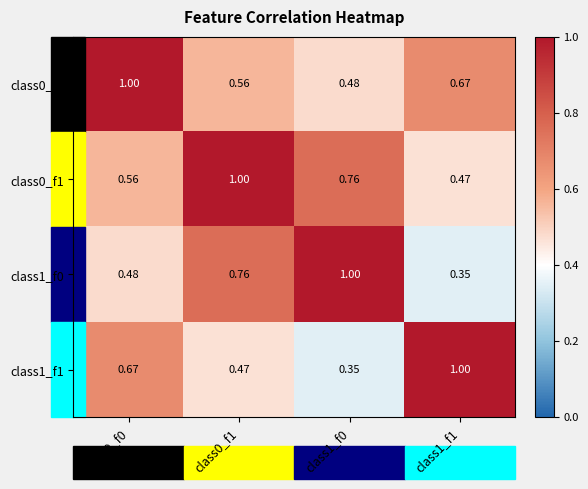

Rank the series by their average value, from lowest to highest.

class1_f1, class1_f0, class0_f0, class0_f1